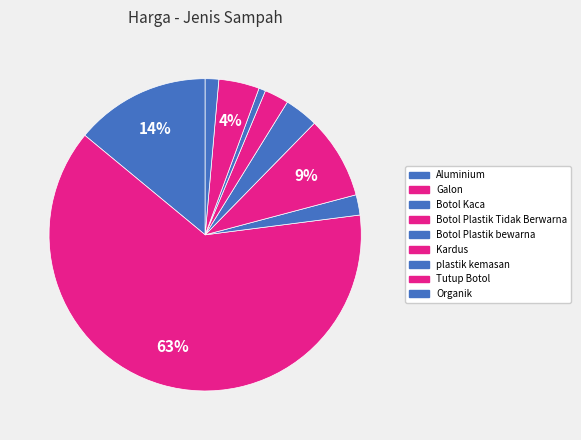

What percentage do Botol Plastik Tidak Berwarna and Botol Plastik bewarna together represent?

12.0%